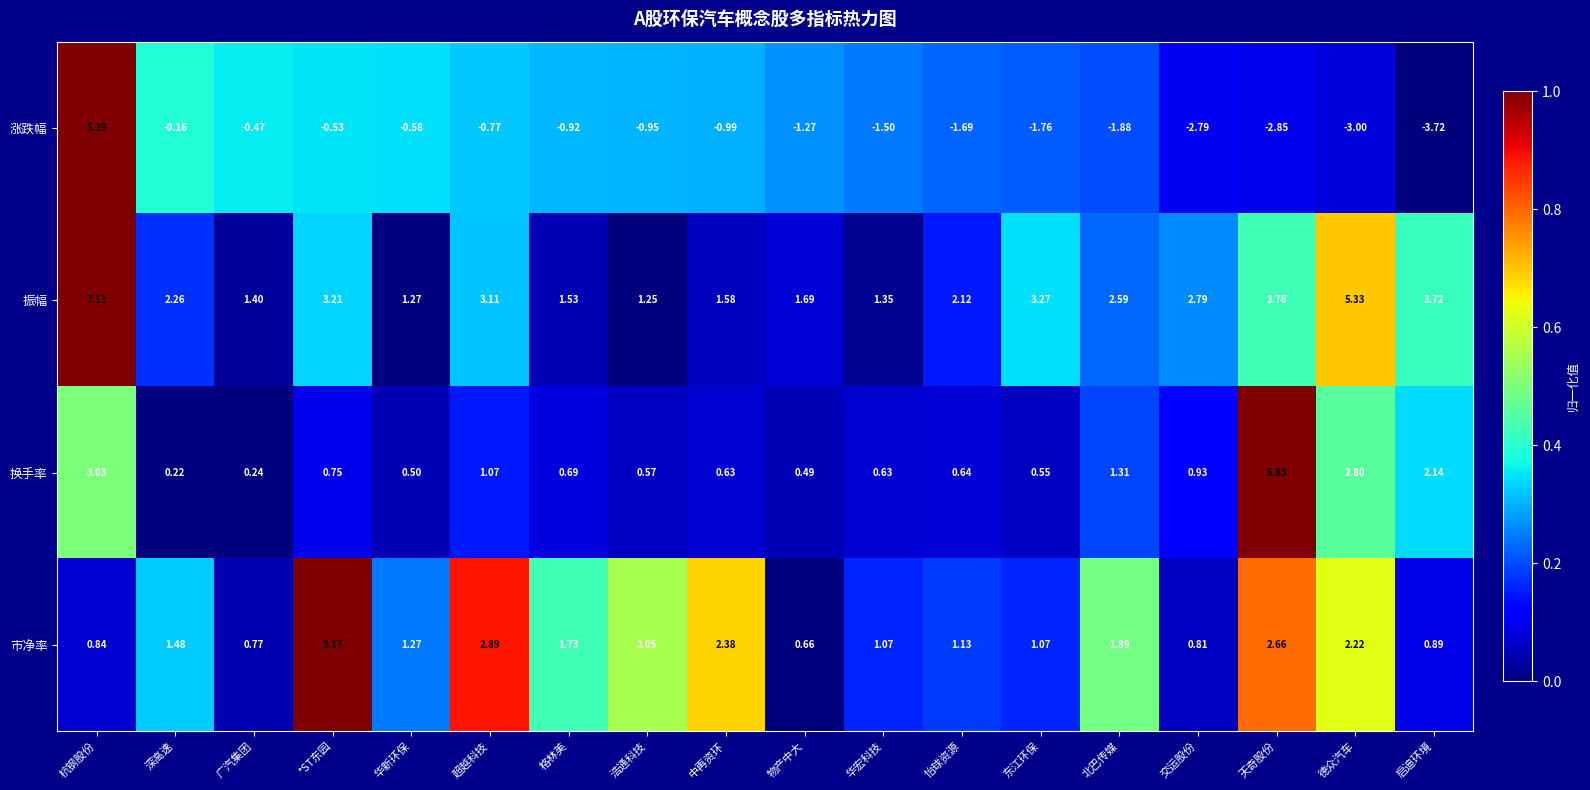

Which series has the largest total across all categories?

振幅